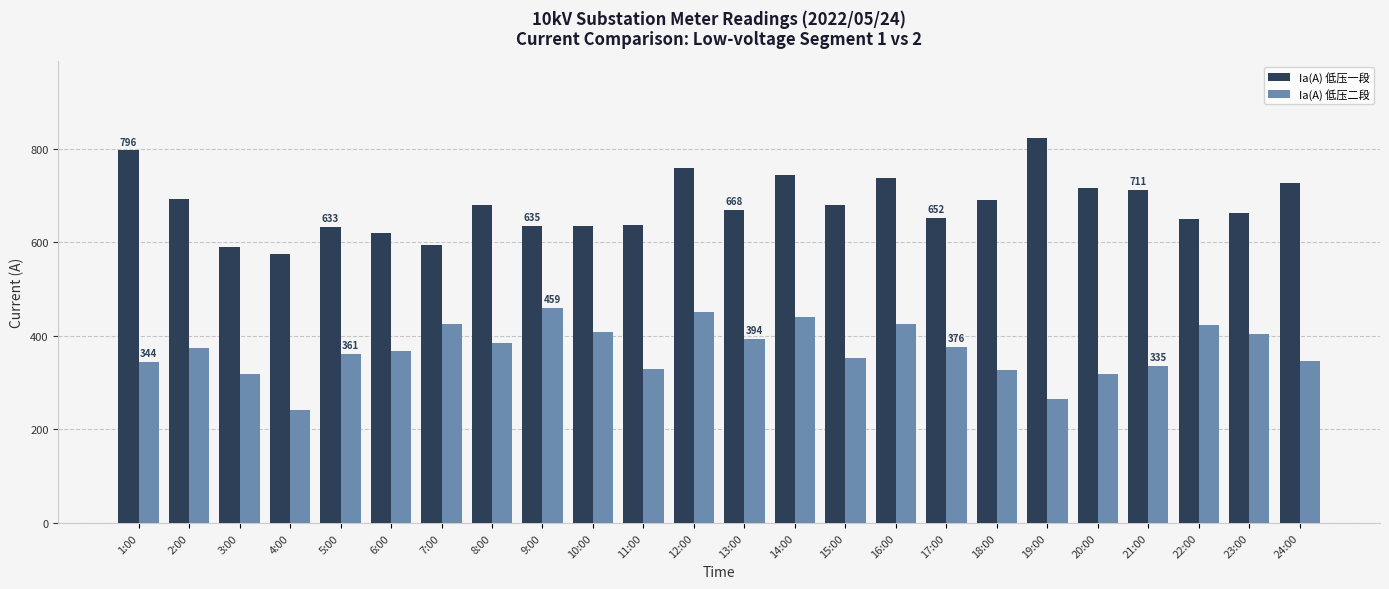

What is the label of the 2nd bar from the left?

2:00